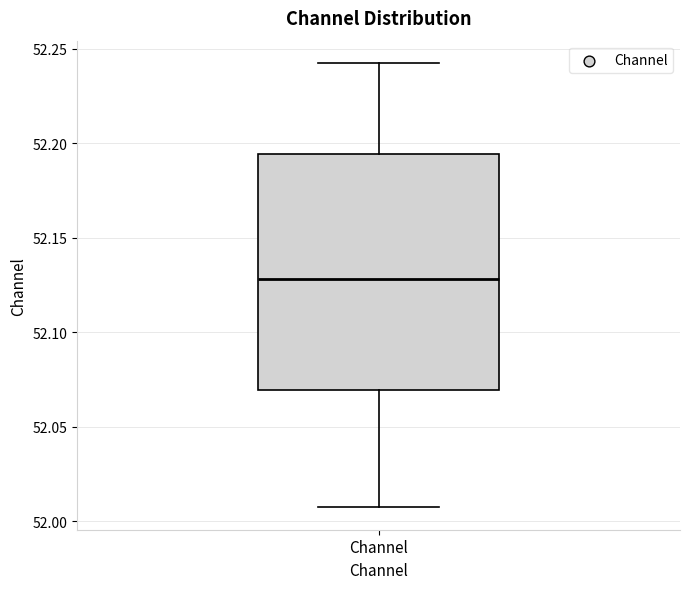

Transcribe this box plot: give where the median line is, the range the box spans, and where the two whiskers end, as read against the y-axis. The values are not printed on the chart, so give them approximately, as read against the axis.

median 52.130, box 52.070 to 52.195, whiskers 52.005 to 52.245